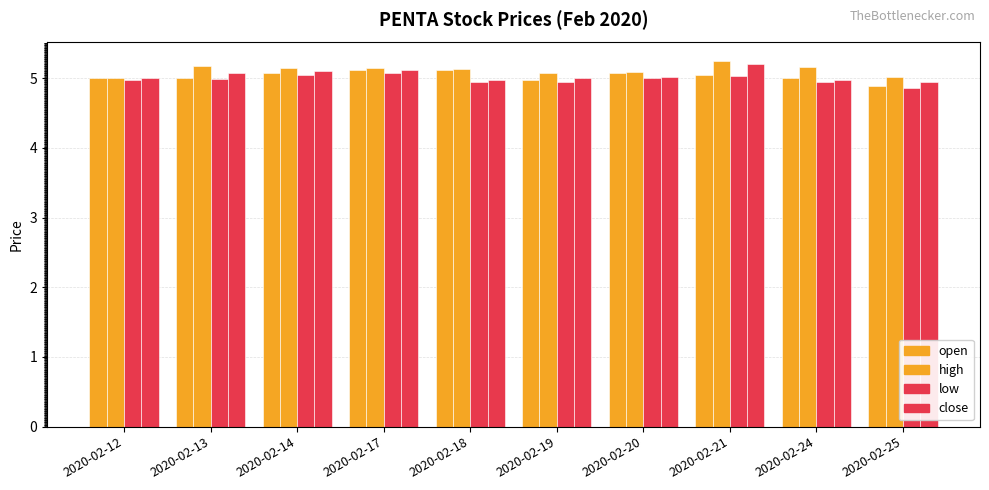

At how many categories does at least one series exceed 5?

10